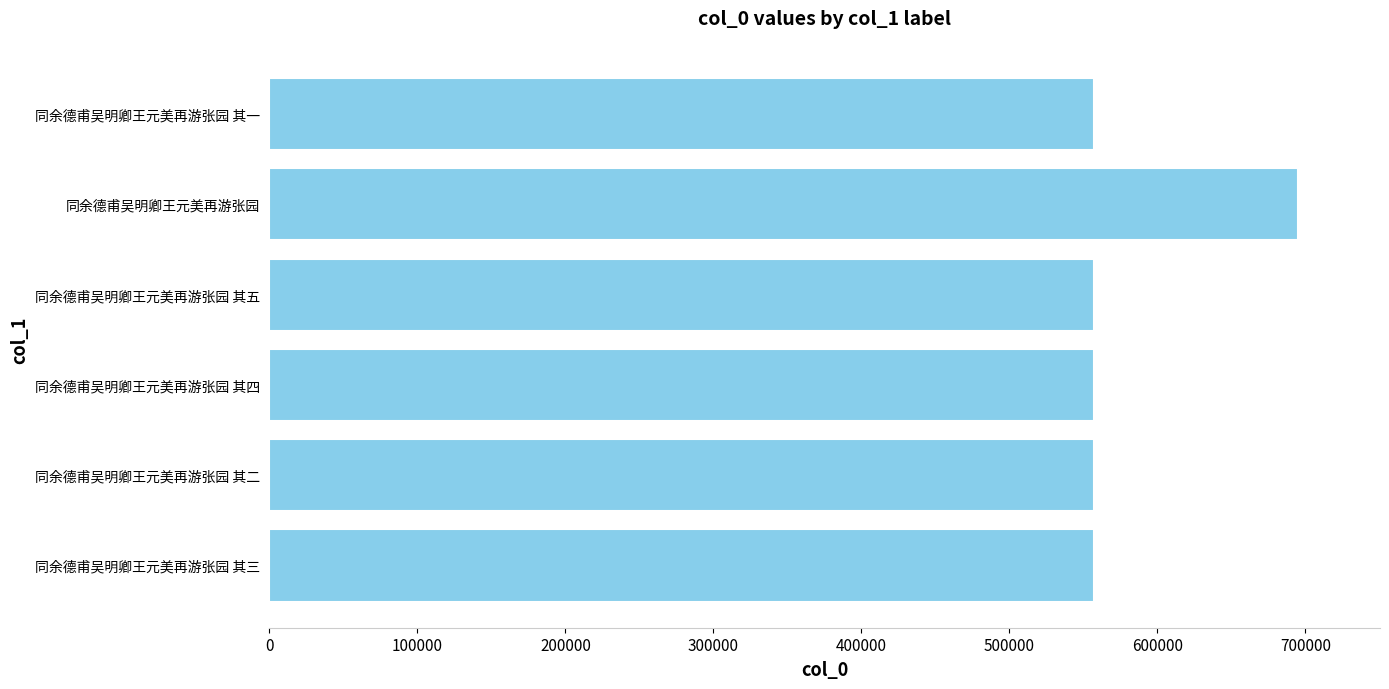

Which label corresponds to the largest value in the chart?

同余德甫吴明卿王元美再游张园